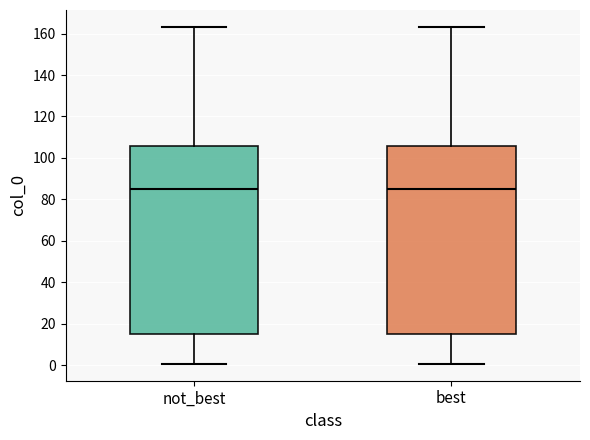

Reading left to right, transcribe this box plot: for each box, give where its median line is, the range the box spans, and where its two whiskers end, as read against the y-axis. The values are not printed on the chart, so give them approximately, as read against the axis.

not_best: median 86, box 16 to 106, whiskers 0 to 164
best: median 86, box 16 to 106, whiskers 0 to 164